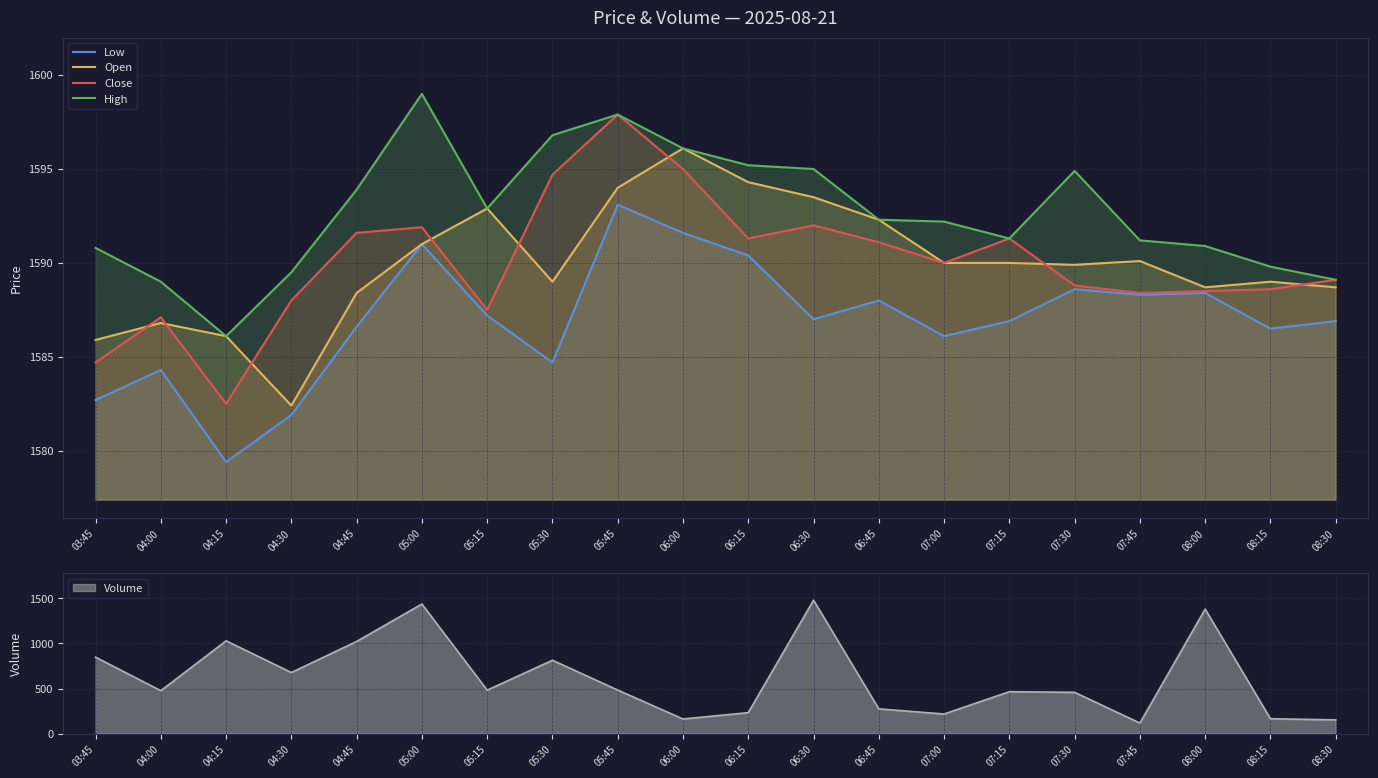

What is the difference between the second highest and second lowest values in the Open series?

8.4